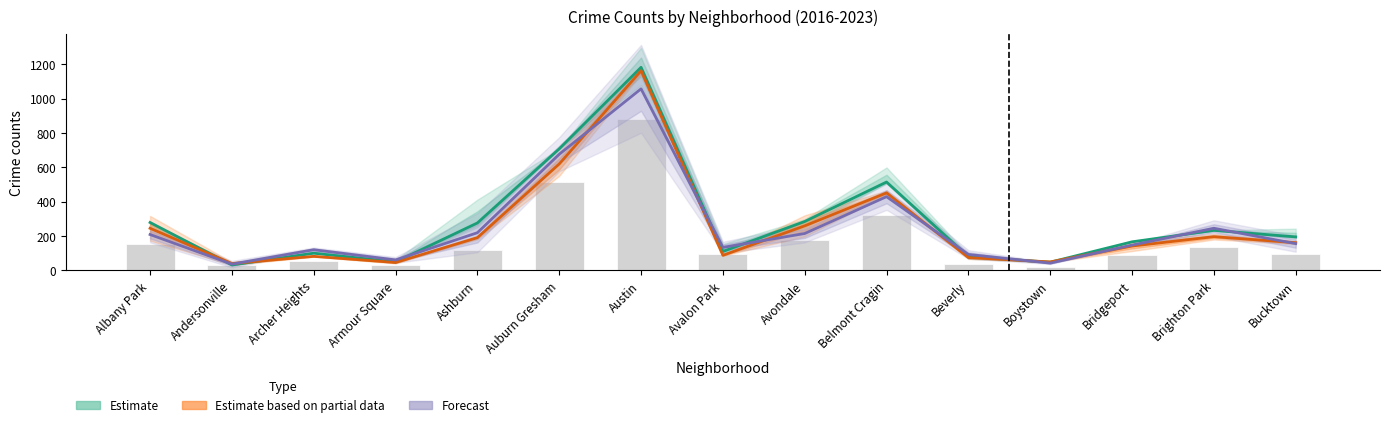

At Belmont Cragin, list the series in order from smallest to largest.

Forecast, Estimate based on partial data, Estimate